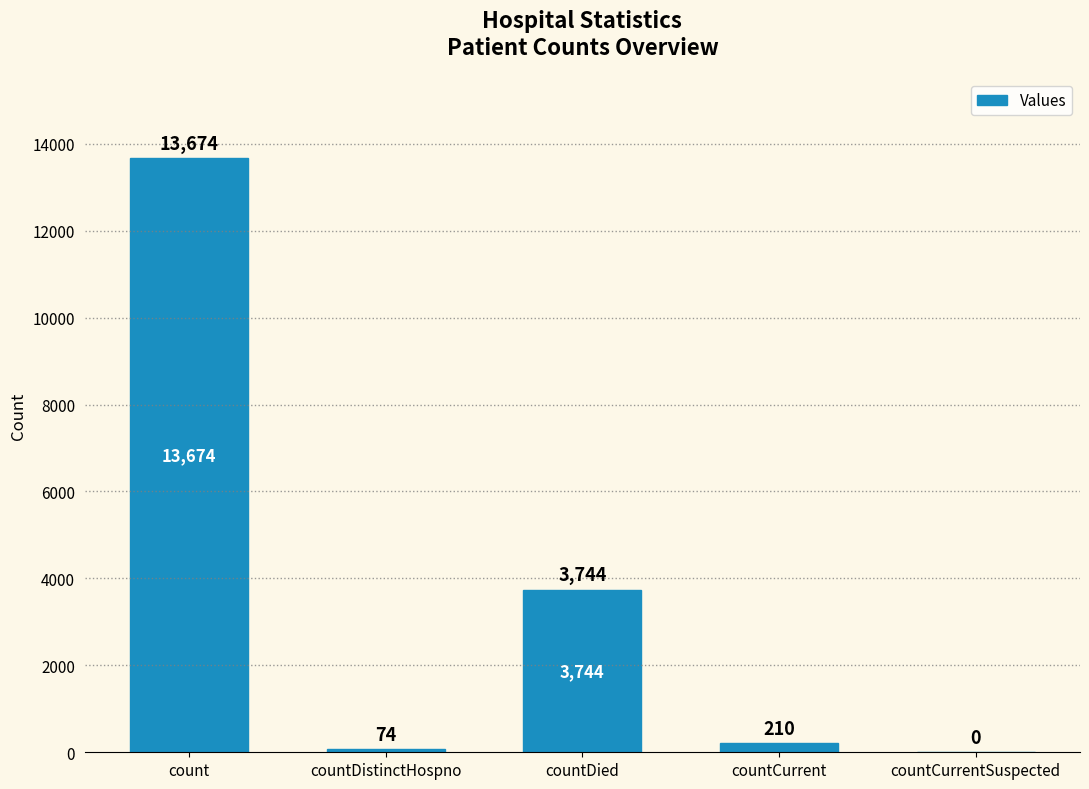

What is the change in value from count to countDied?

-9930